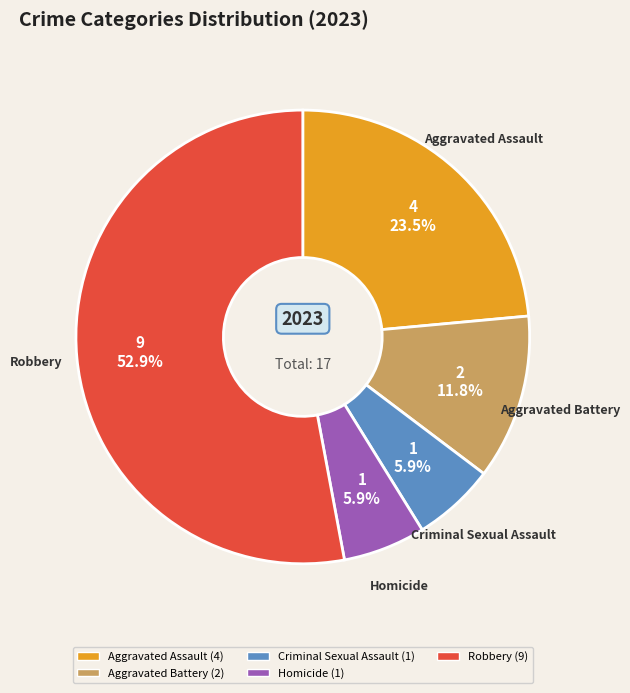

To the nearest percent, what percentage of the pie is Criminal Sexual Assault?

6%